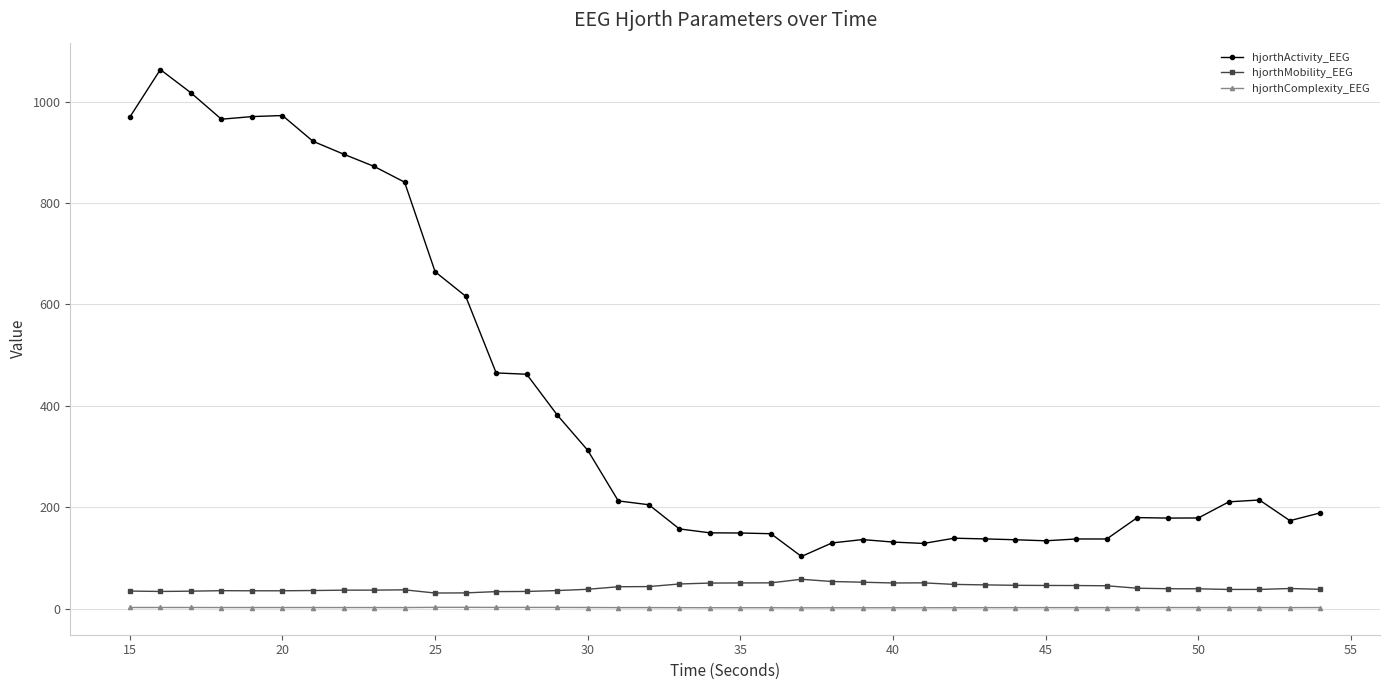

True or false: hjorthMobility_EEG and hjorthComplexity_EEG intersect in this chart.

False